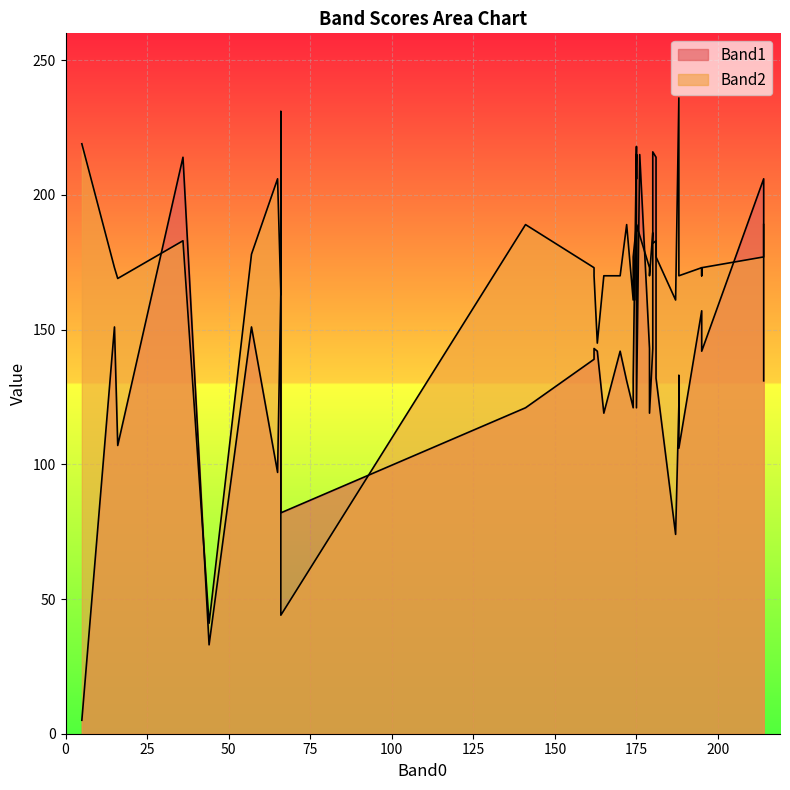

Reading right to left, list all the values displayed in this chart.

Band1: 151	5	218	88	106	131	143	97	165	121	132	142	214	119	142	122	142	214	131	215	82	206	151	143	119	157	121	33	130	142	107	216	133	121	74	139	132	206	215	143
Band2: 178	219	189	231	170	189	186	206	163	161	177	170	183	170	173	236	145	183	189	185	44	177	173	170	170	173	189	41	170	170	169	182	173	189	161	173	177	189	161	173